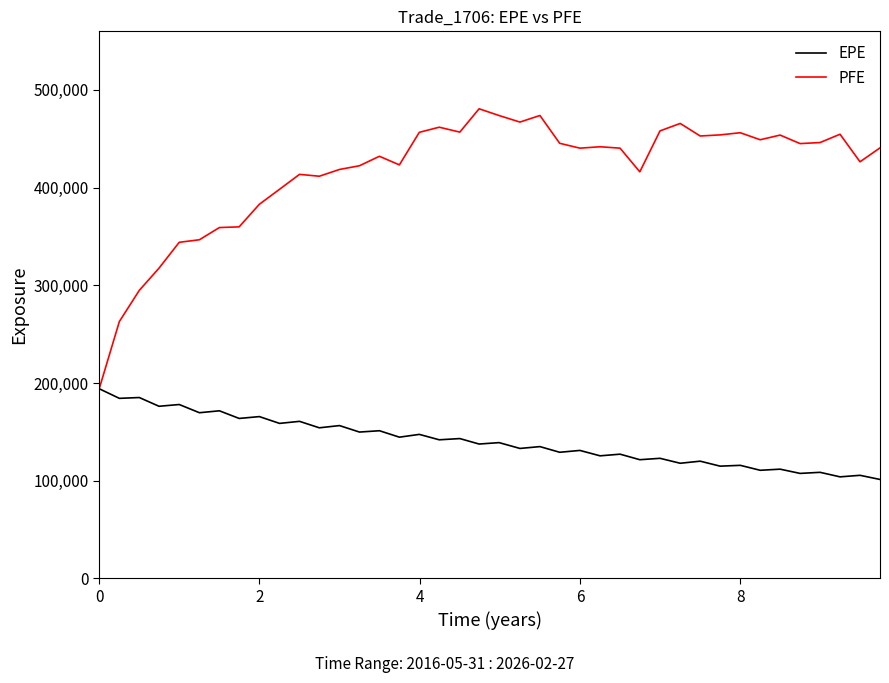

What is the minimum value for EPE?

101228